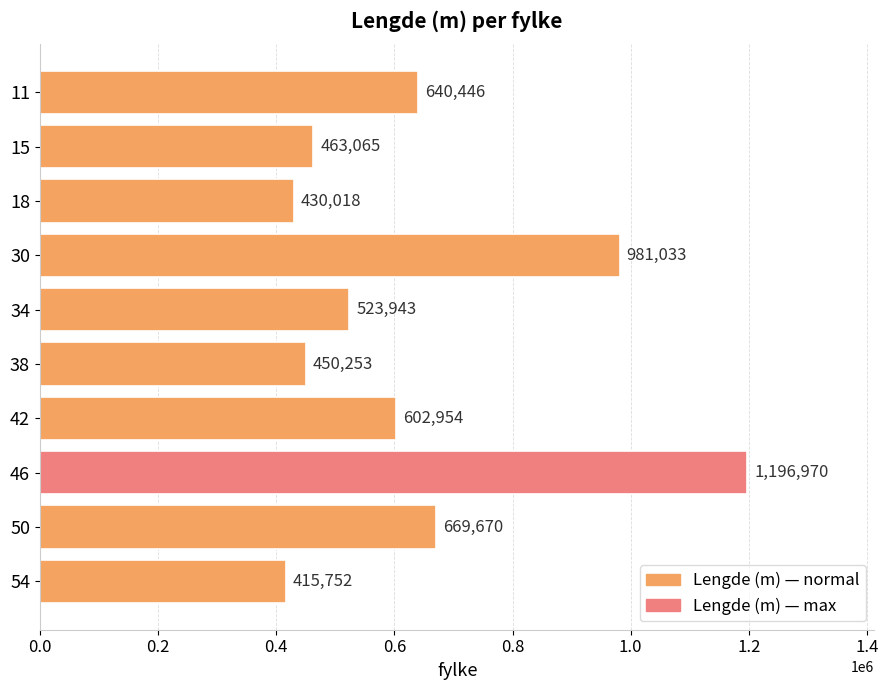

The chart shows a value of 210087 at 30. True or false?

False